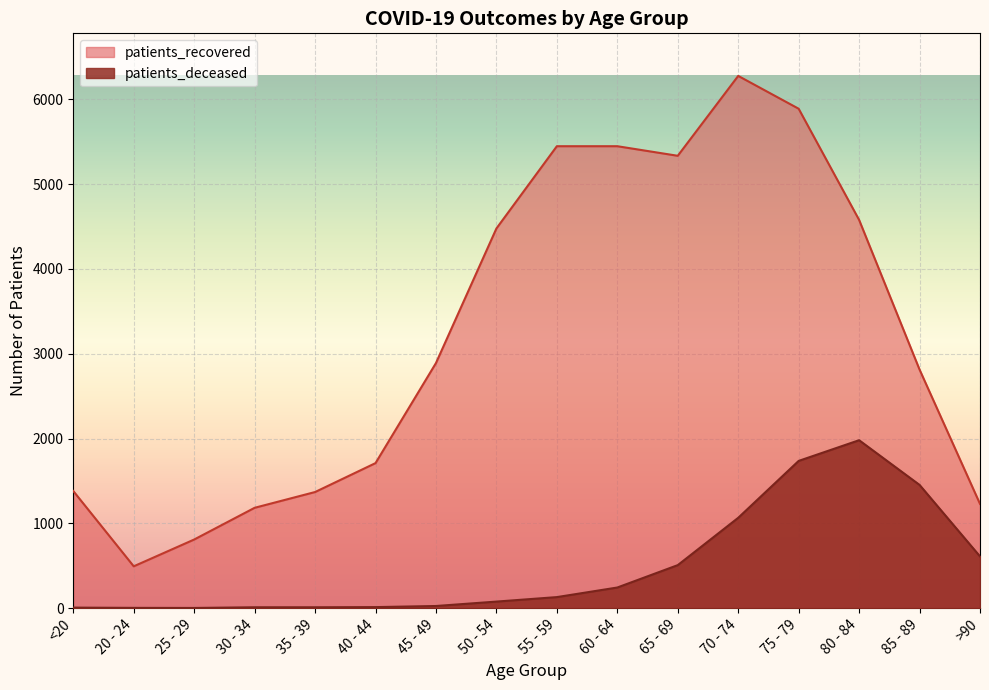

Which series has the widest spread of values?

patients_recovered